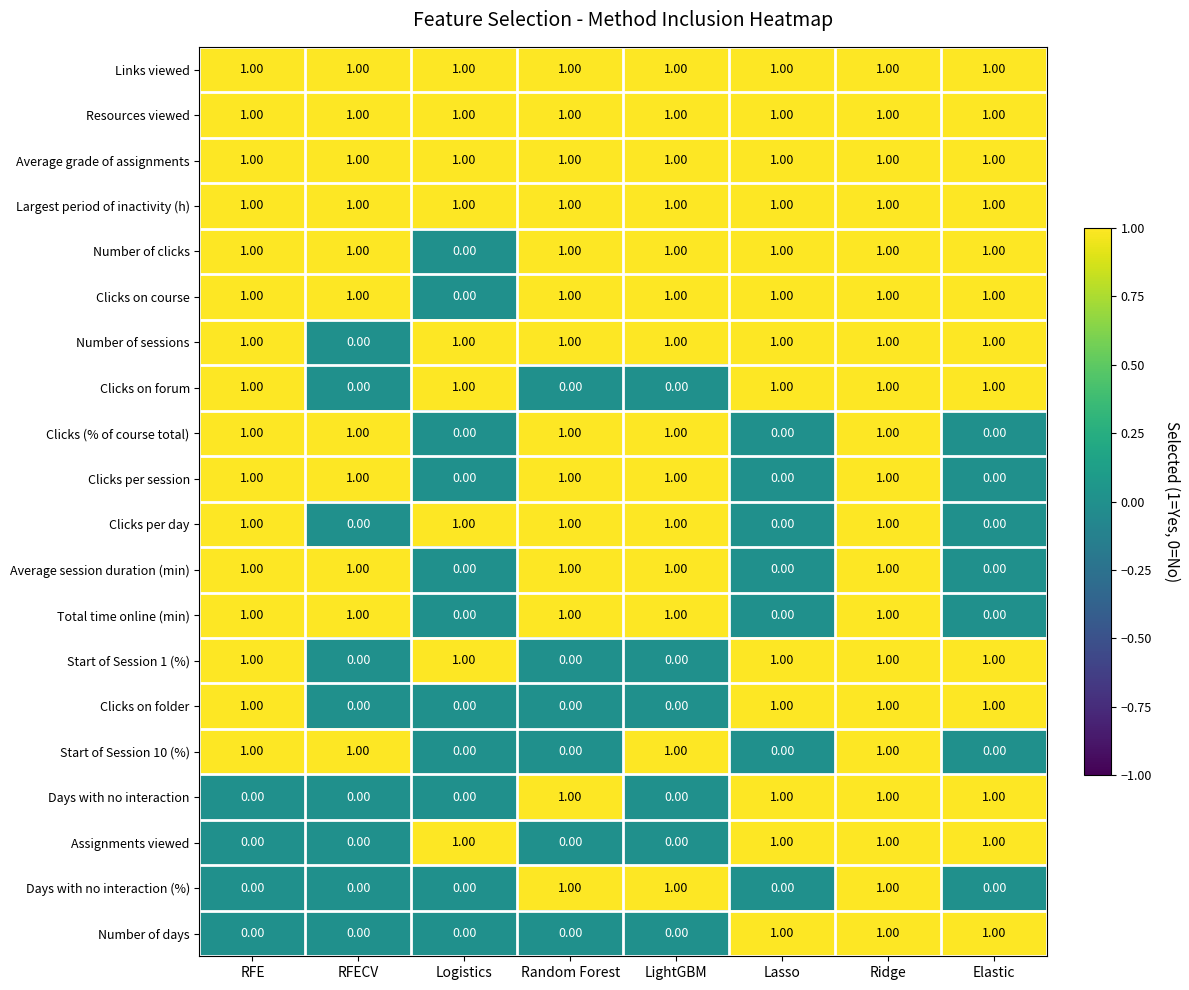

At which category is the sum across all series the highest?

Ridge